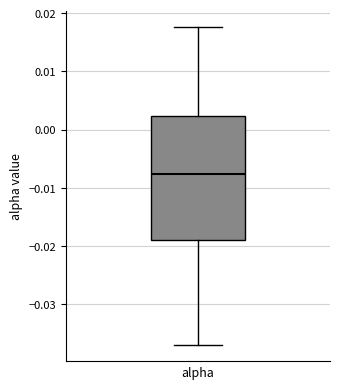

Read this box plot against the y-axis: the position of the median line, the range covered by the box, and the ends of both whiskers. The values are not printed on the chart, so give them approximately, as read against the axis.

median -0.008, box -0.019 to 0.002, whiskers -0.037 to 0.018